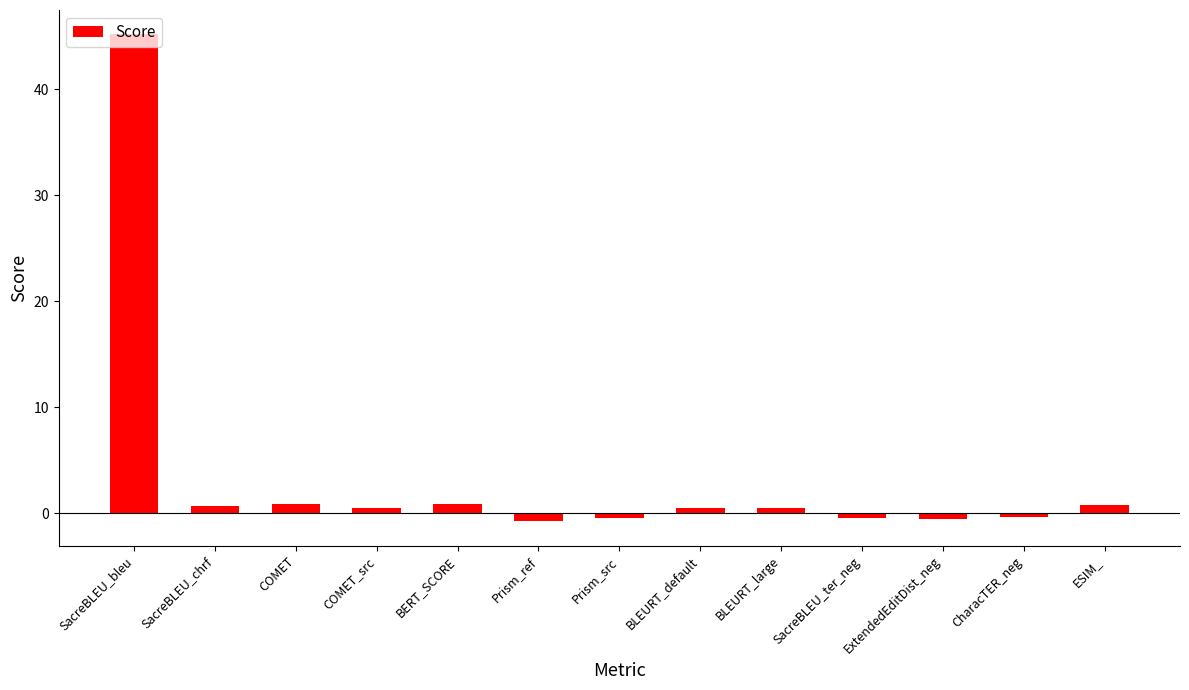

How many bars are there in total?

13